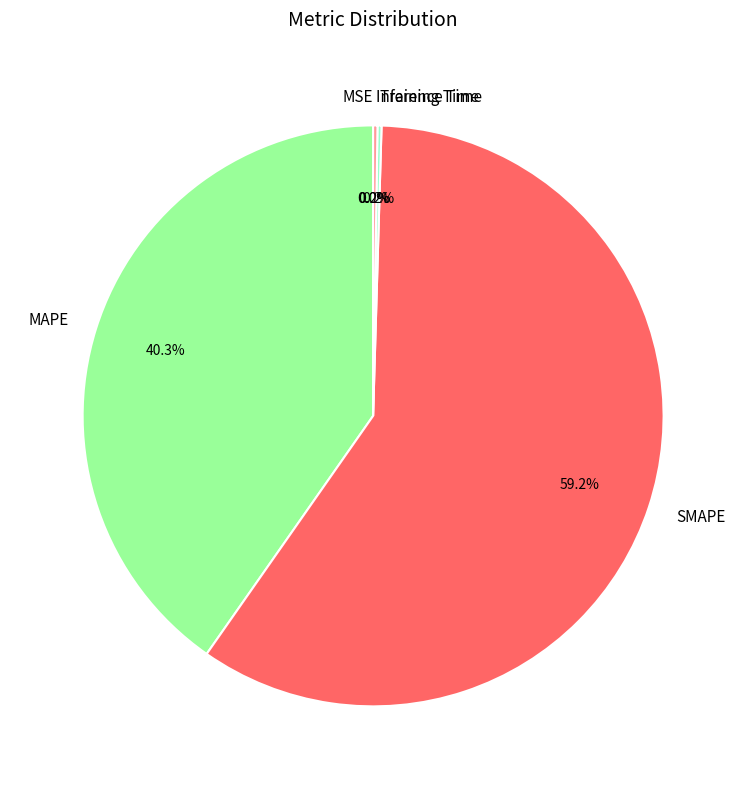

What is the change in value from MAPE to Training Time?

-63.6